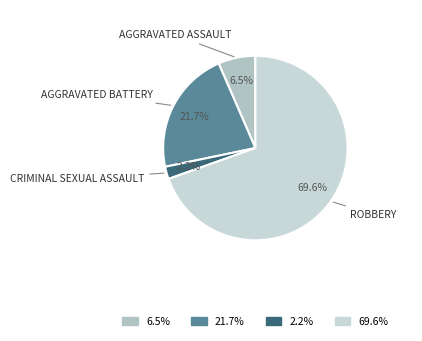

How many segments does this pie chart have?

4